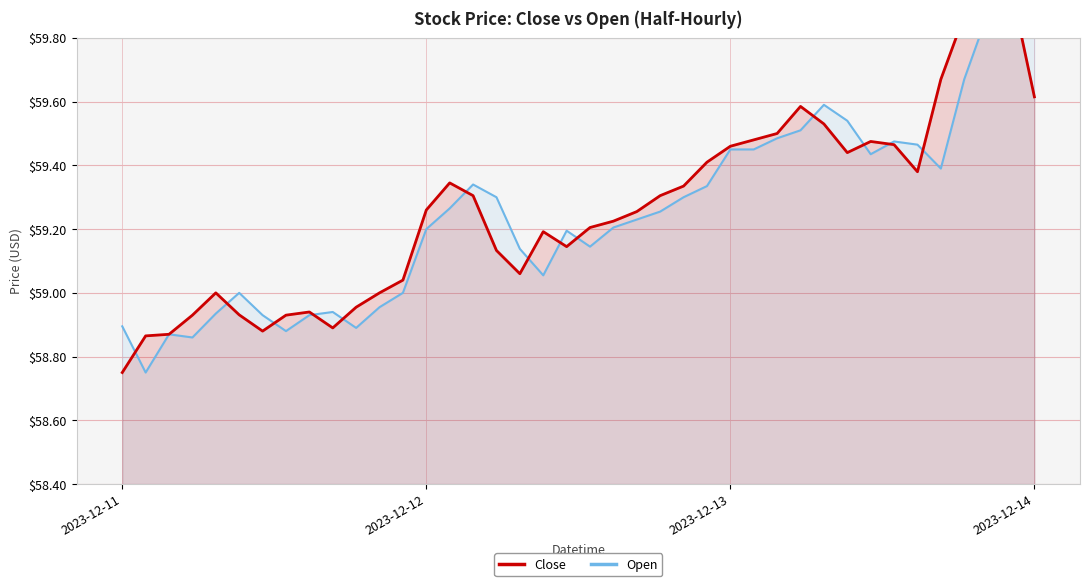

What is the difference between the highest and lowest values at 2023-12-14?

0.1